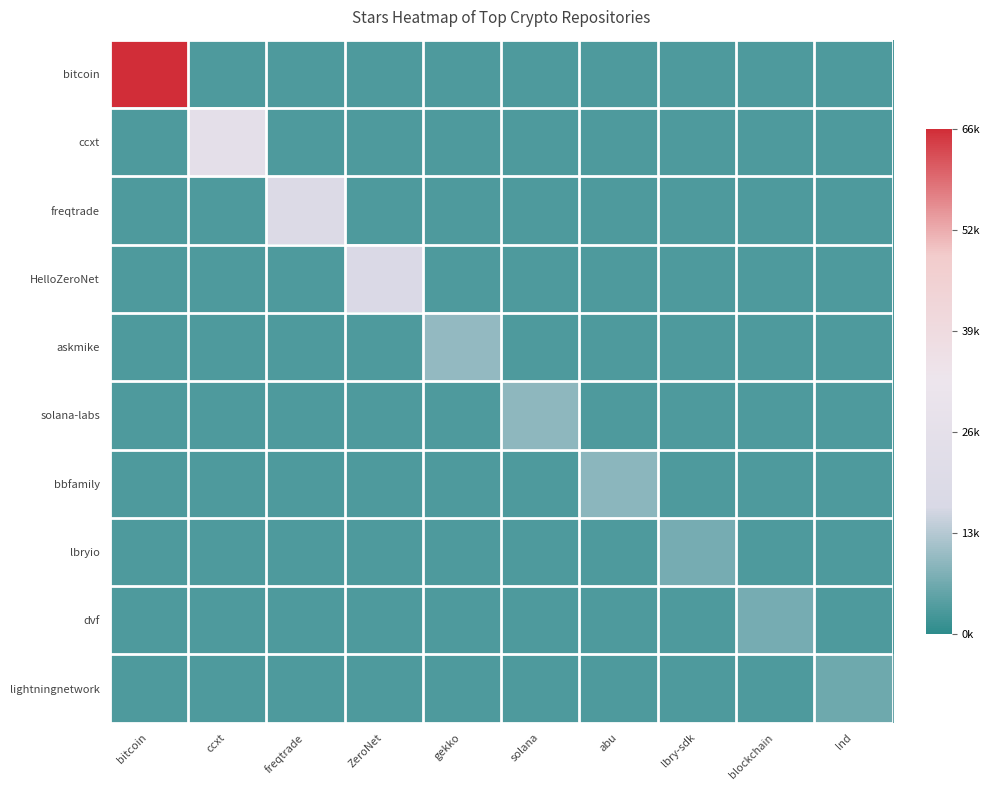

What is the minimum value shown in the chart?

0.1